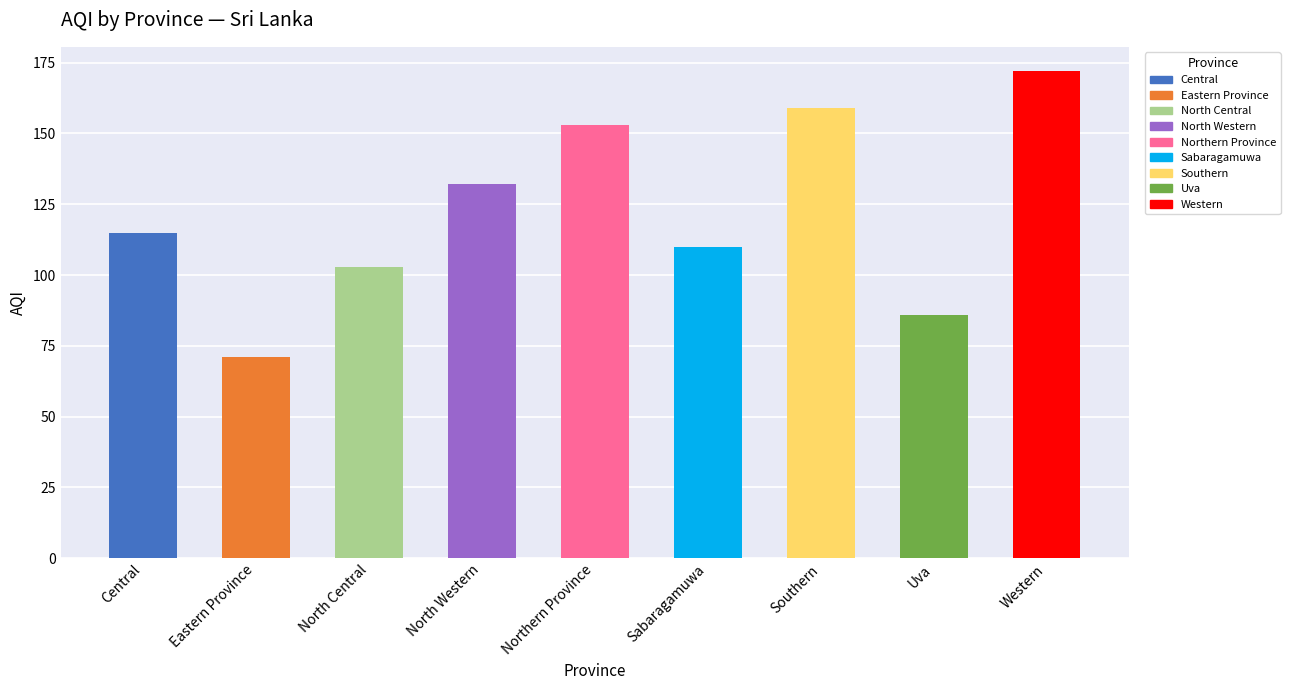

At which category does the chart reach its minimum across all series?

Eastern Province